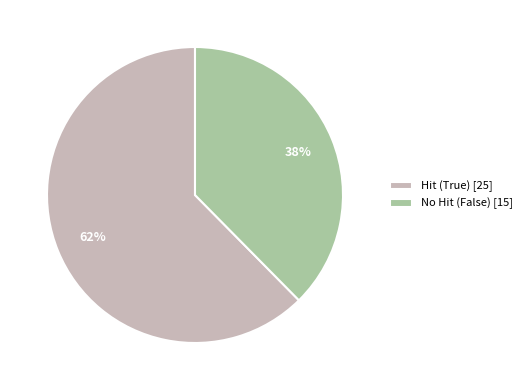

The Hit (True) [25] slice represents 52% of the pie. True or false?

False